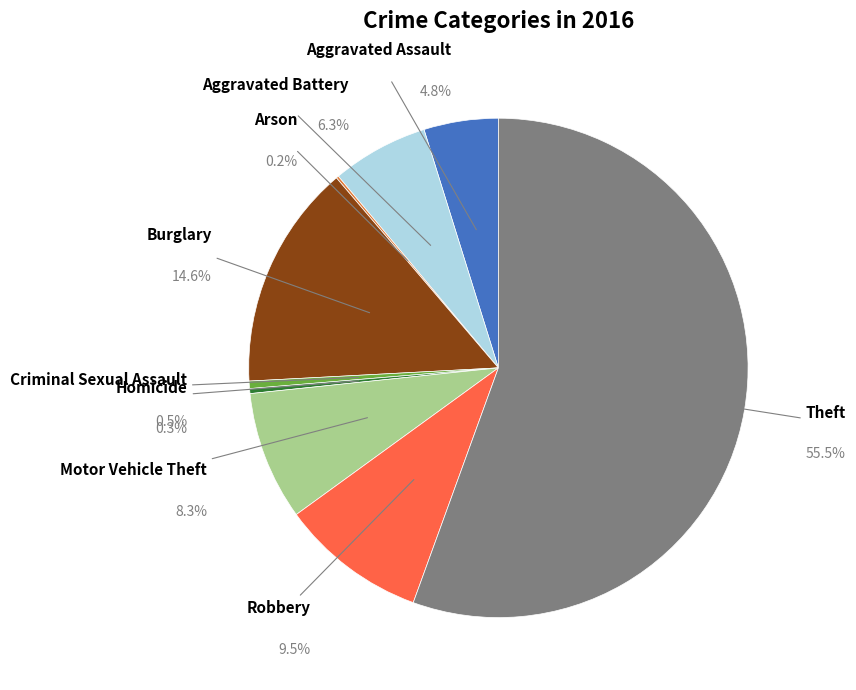

What is the largest slice in the pie chart?

Theft